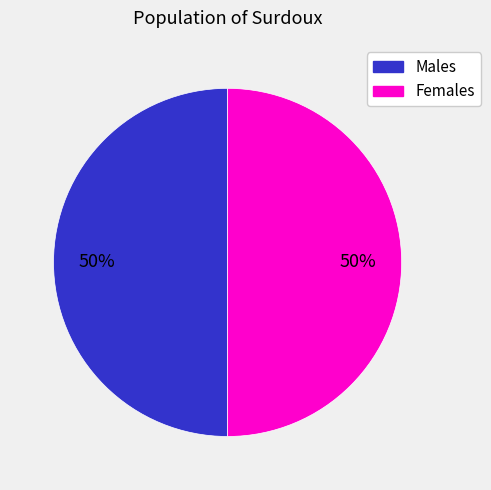

To the nearest percent, what is the average slice percentage?

50%